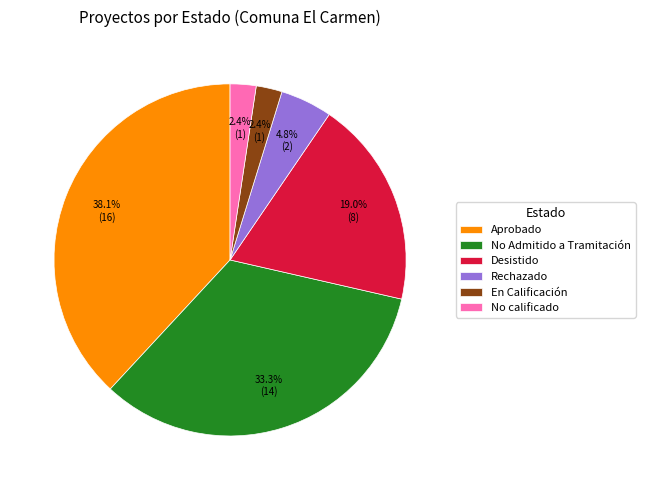

To the nearest percent, what percentage of the pie is No Admitido a Tramitación?

33%